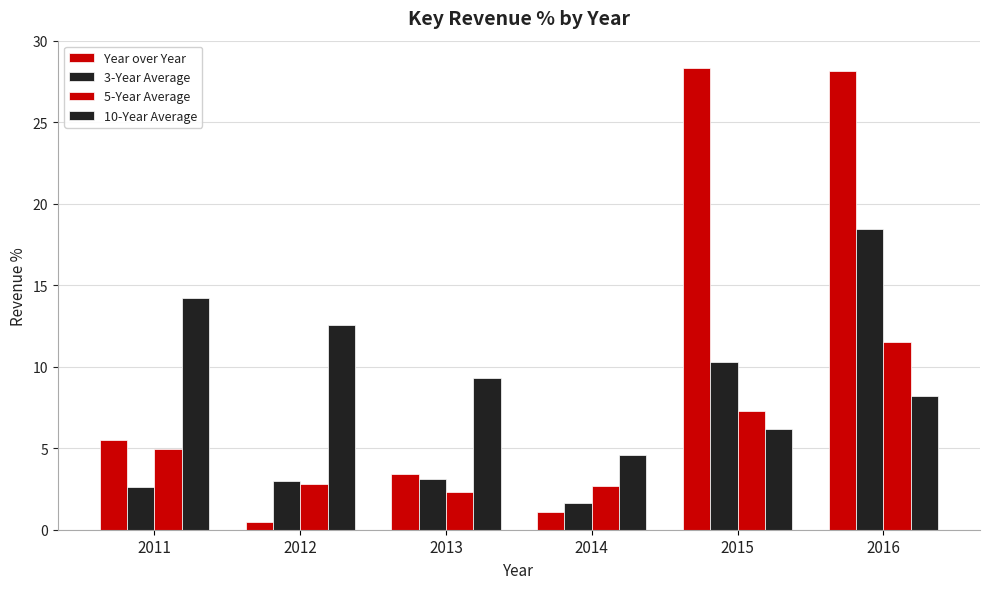

At 2013, list the series in order from largest to smallest.

10-Year Average, Year over Year, 3-Year Average, 5-Year Average